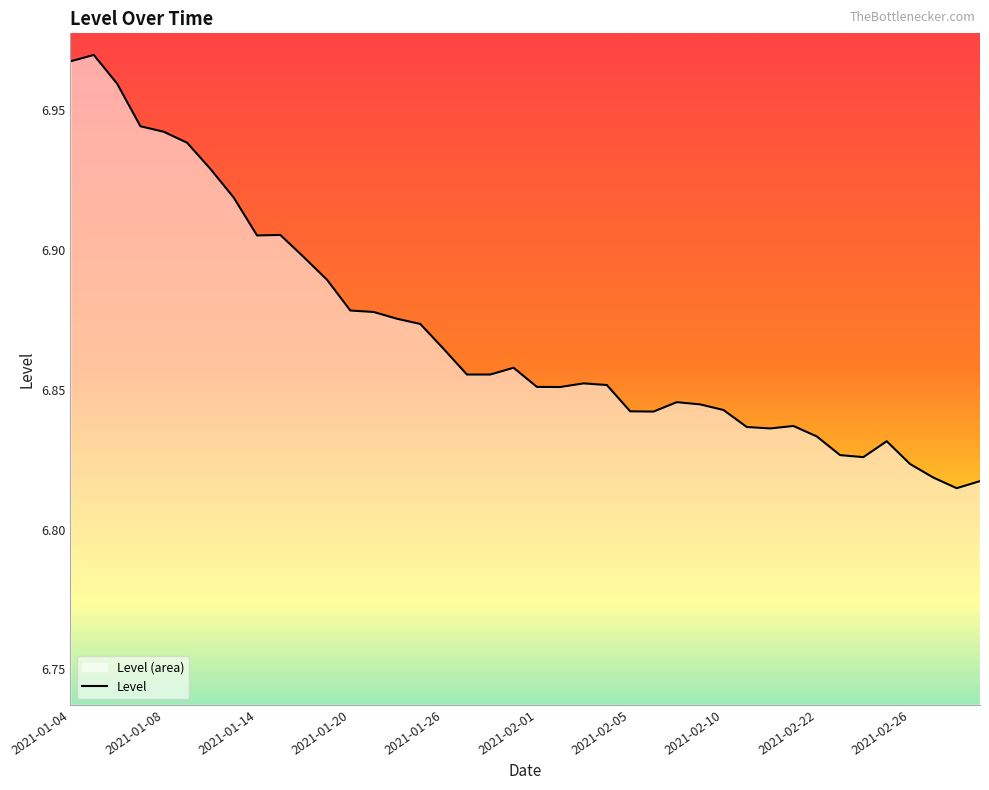

Is it true that the value at 2021-02-01 is 11.7?

False